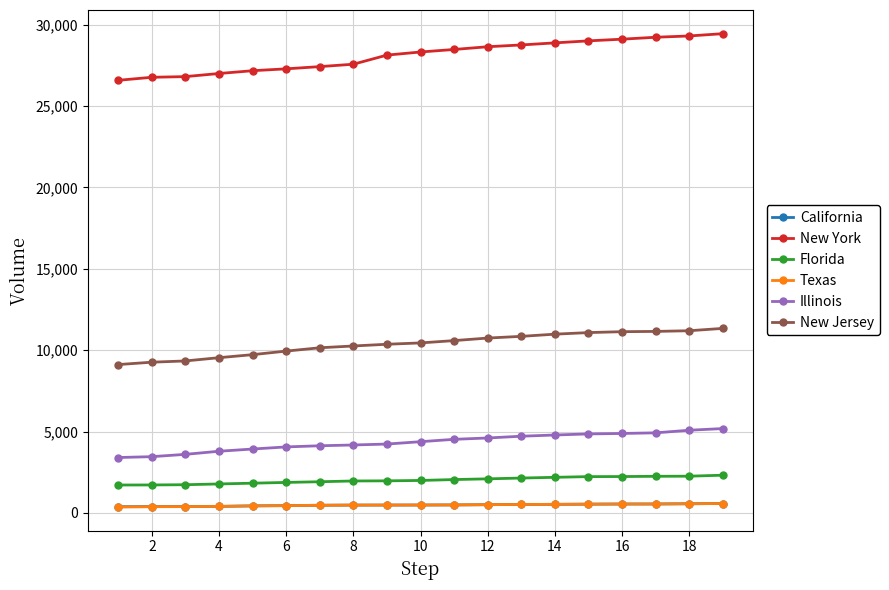

True or false: New Jersey and California intersect in this chart.

False